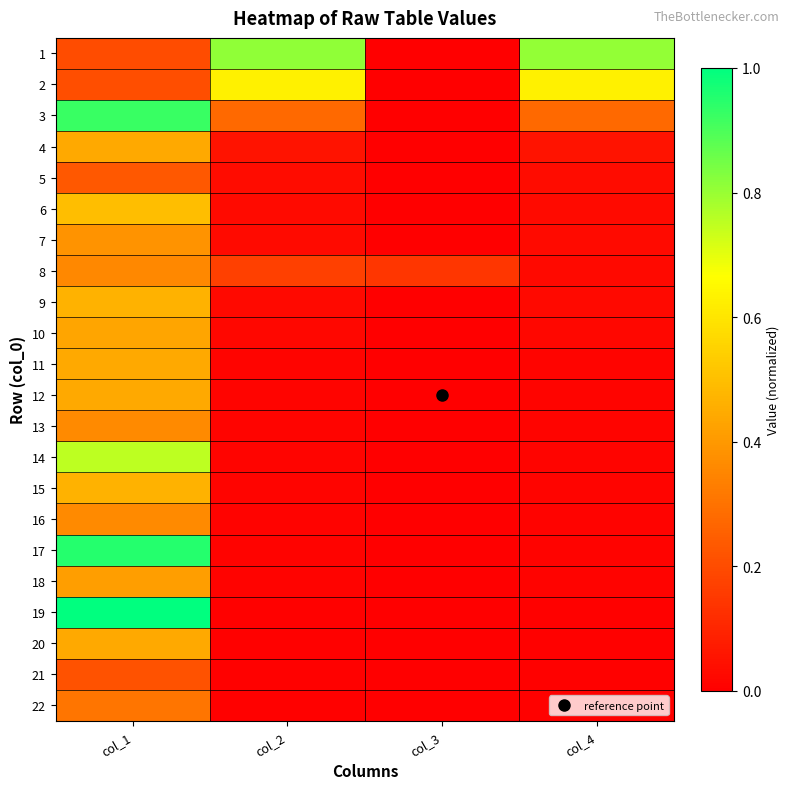

Which series changed the most between col_2 and col_4?

8